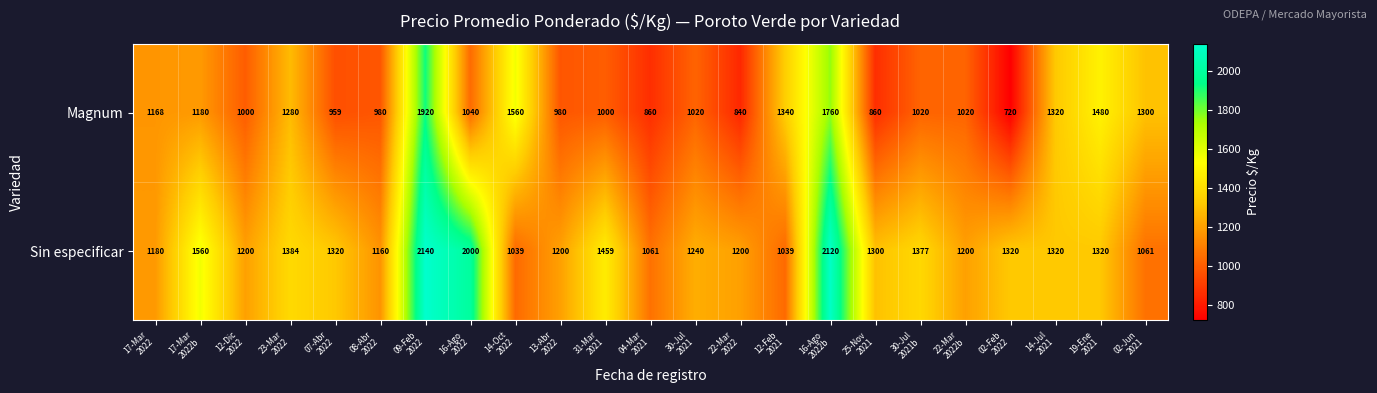

Which series has the widest spread of values?

Magnum